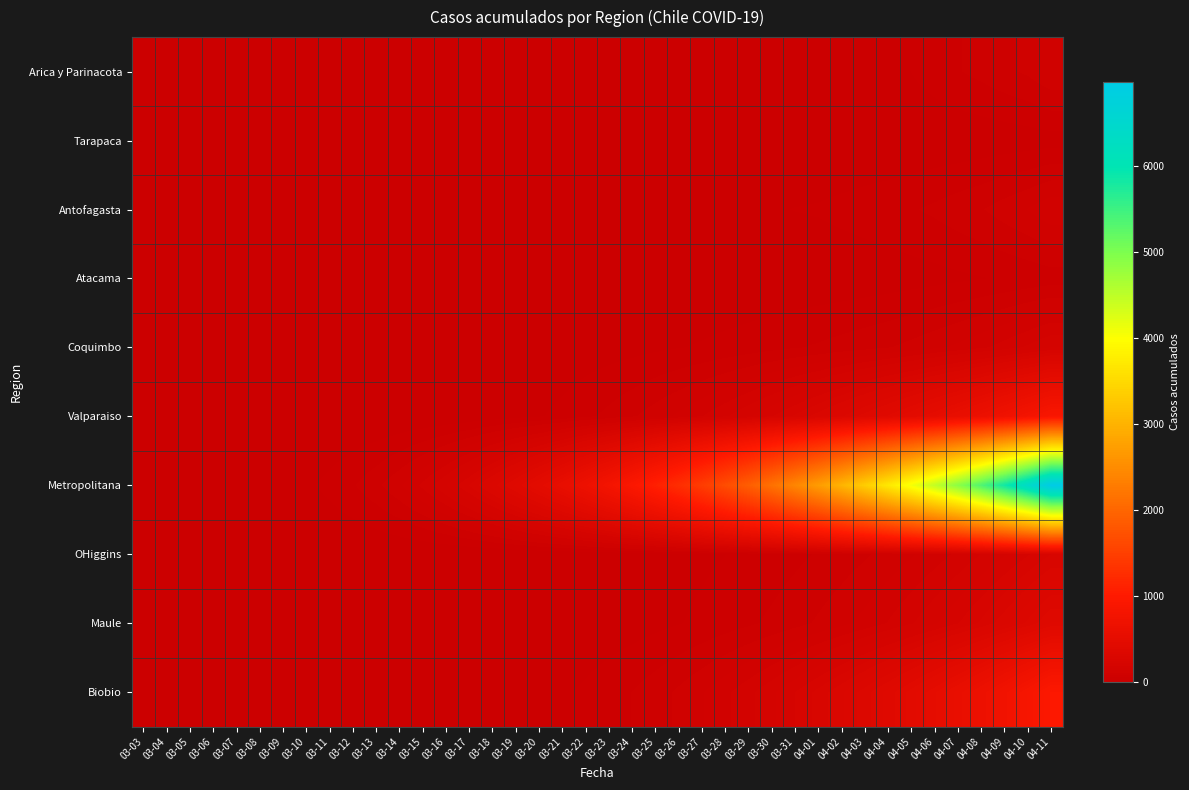

How many distinct data groups are displayed?

10